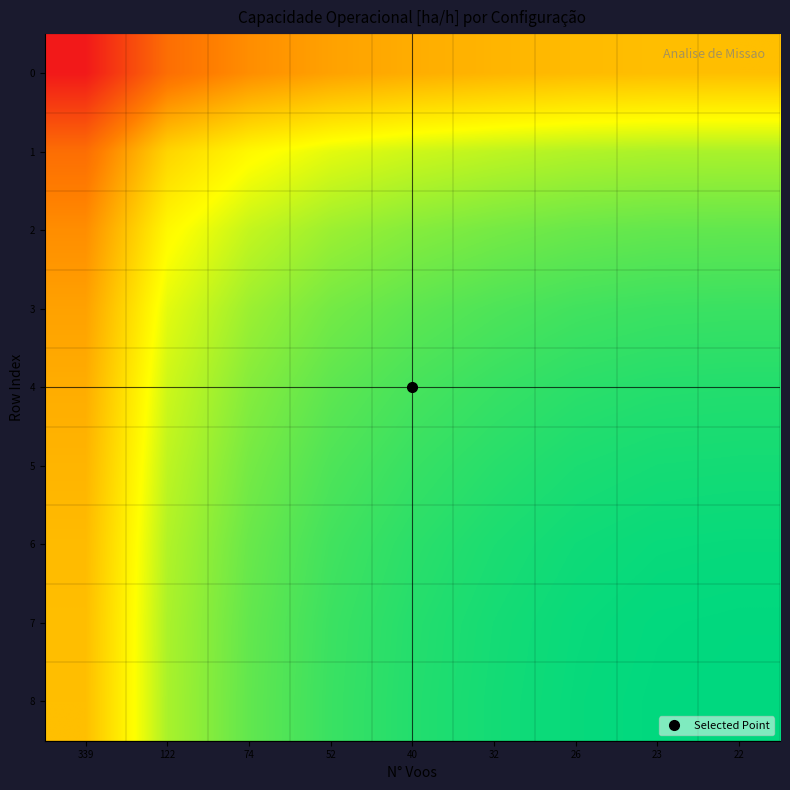

Between 32 and 339, which is larger?

32